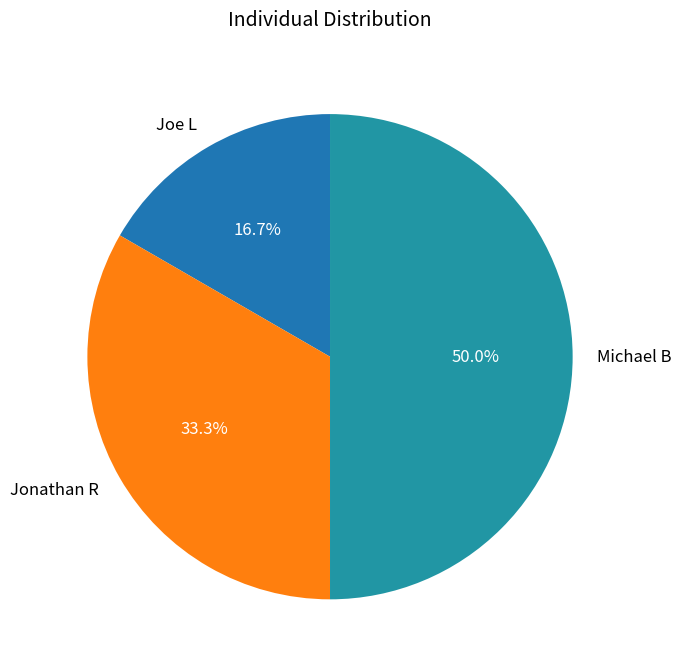

Is Jonathan R the majority of the pie?

No